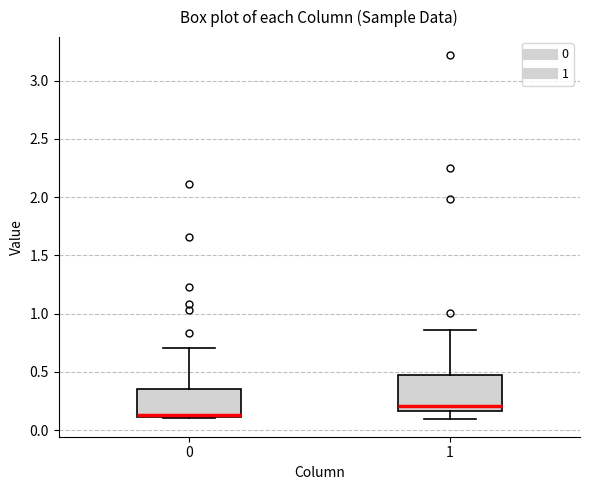

Reading left to right, read every box against the y-axis: the position of its median line, the range the box covers, and the ends of its whiskers. The values are not printed on the chart, so give them approximately, as read against the axis.

0: median 0.15, box 0.10 to 0.35, whiskers 0.10 to 0.70
1: median 0.20, box 0.15 to 0.45, whiskers 0.10 to 0.85